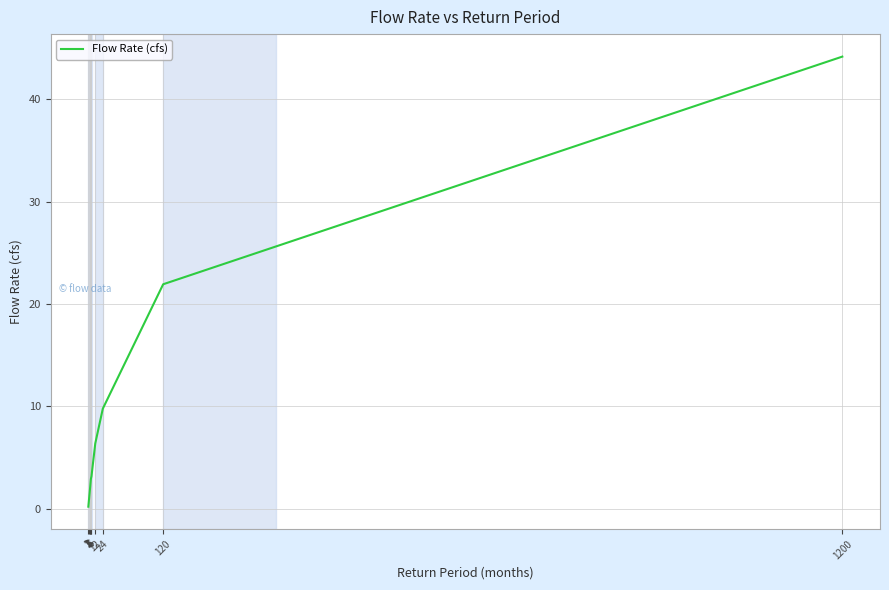

Count the number of data series in this chart.

1